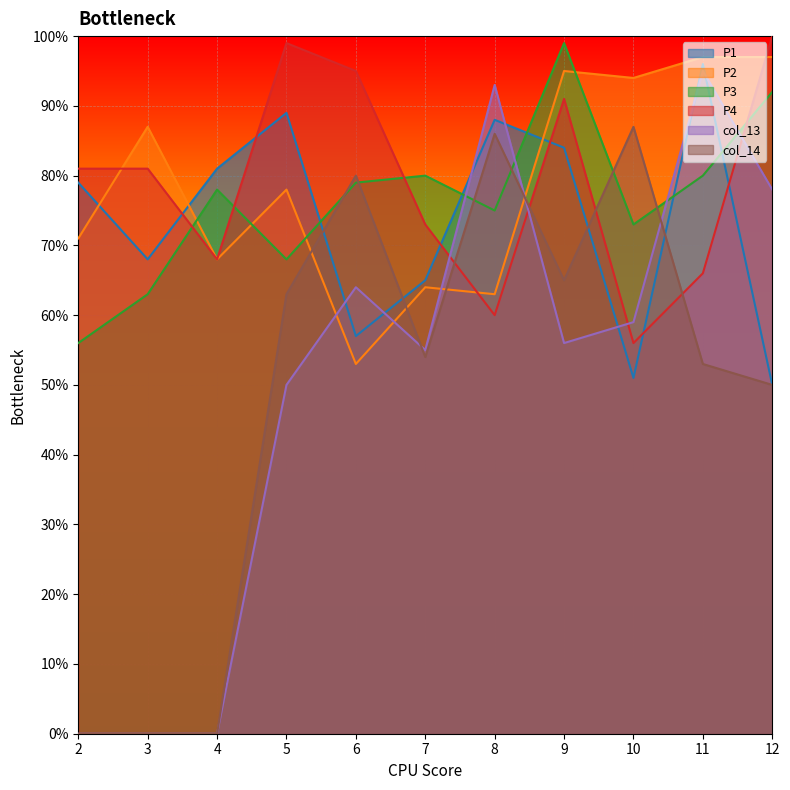

What is the value of the P2 point at the 9th from the left?

94